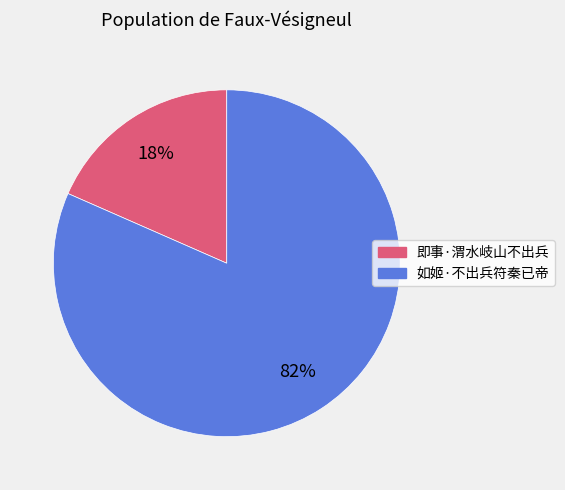

Is the sum of 如姬·不出兵符秦已帝 and 即事·渭水岐山不出兵 greater than half?

Yes